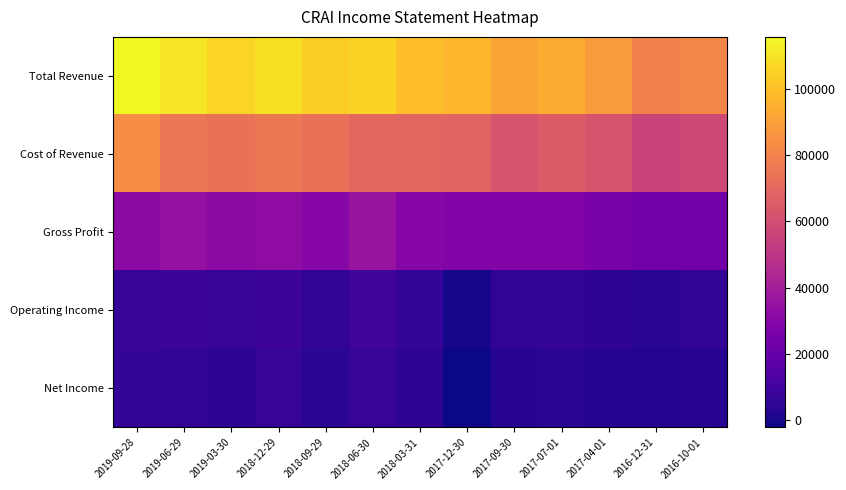

Reading left to right, what are all the values shown in this chart?

Total Revenue: 2019-09-28=115700	2019-06-29=110600	2019-03-30=105800	2018-12-29=108800	2018-09-29=103900	2018-06-30=105500	2018-03-31=99500	2017-12-30=97000	2017-09-30=91300	2017-07-01=93600	2017-04-01=88200	2016-12-31=79600	2016-10-01=81700
Cost of Revenue: 2019-09-28=83800	2019-06-29=76000	2019-03-30=73600	2018-12-29=76400	2018-09-29=73700	2018-06-30=69700	2018-03-31=69400	2017-12-30=68600	2017-09-30=62400	2017-07-01=65200	2017-04-01=62600	2016-12-31=56100	2016-10-01=57800
Gross Profit: 2019-09-28=31900	2019-06-29=34600	2019-03-30=32200	2018-12-29=32400	2018-09-29=30200	2018-06-30=35800	2018-03-31=30100	2017-12-30=28400	2017-09-30=28900	2017-07-01=28400	2017-04-01=25600	2016-12-31=23500	2016-10-01=23900
Operating Income: 2019-09-28=6900	2019-06-29=8300	2019-03-30=6800	2018-12-29=8100	2018-09-29=5300	2018-06-30=9600	2018-03-31=6200	2017-12-30=-700	2017-09-30=5600	2017-07-01=6100	2017-04-01=4900	2016-12-31=3600	2016-10-01=5300
Net Income: 2019-09-28=5700	2019-06-29=5600	2019-03-30=4700	2018-12-29=6800	2018-09-29=3900	2018-06-30=6800	2018-03-31=4900	2017-12-30=-2200	2017-09-30=3200	2017-07-01=3800	2017-04-01=2800	2016-12-31=2000	2016-10-01=3200